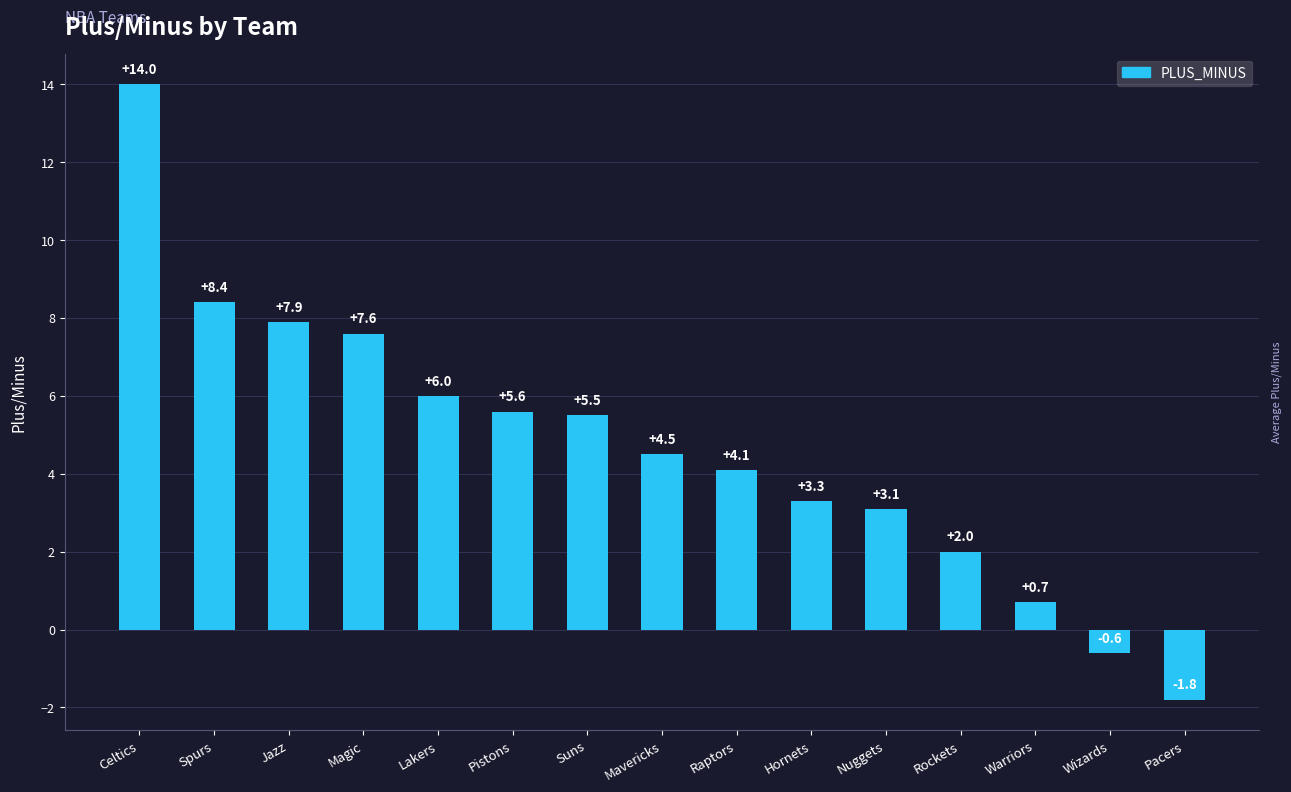

How many data points are above 4?

9